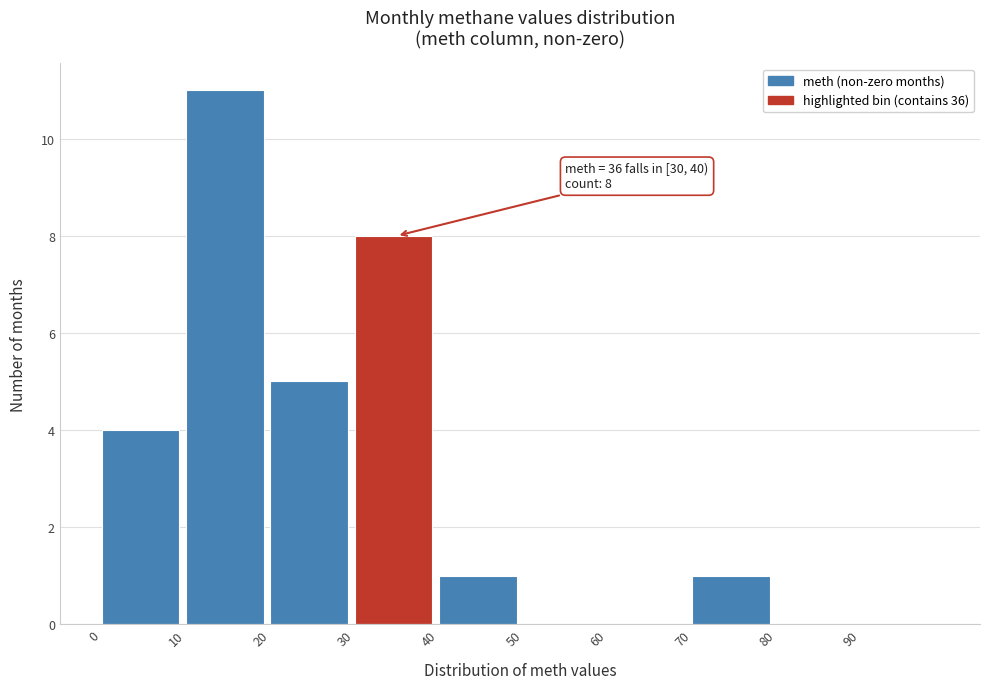

Over which range of the x-axis is the bar tallest?

10 to 20